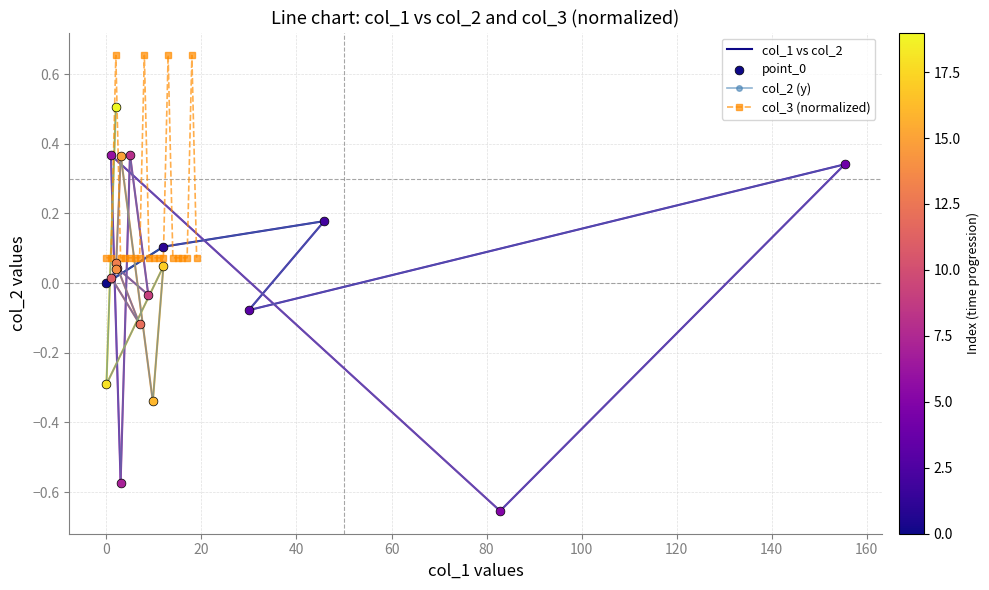

Which series reaches the minimum Y coordinate?

col_2